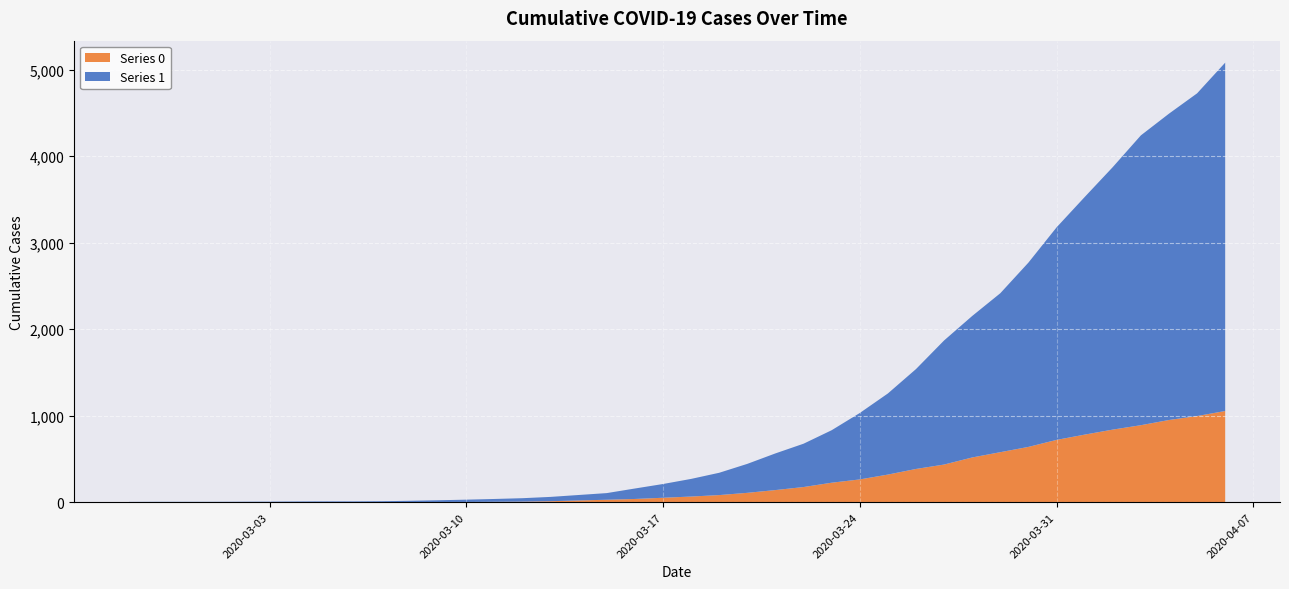

Reading left to right, transcribe all the data shown in this chart.

1: 2020-02-27=3	2020-02-28=4	2020-02-29=4	2020-03-01=4	2020-03-02=5	2020-03-03=6	2020-03-04=8	2020-03-05=9	2020-03-06=9	2020-03-07=10	2020-03-08=14	2020-03-09=20	2020-03-10=27	2020-03-11=33	2020-03-12=40	2020-03-13=50	2020-03-14=63	2020-03-15=77	2020-03-16=121	2020-03-17=159	2020-03-18=204	2020-03-19=258	2020-03-20=335	2020-03-21=424	2020-03-22=501	2020-03-23=607	2020-03-24=768	2020-03-25=938	2020-03-26=1155	2020-03-27=1435	2020-03-28=1636	2020-03-29=1838	2020-03-30=2131	2020-03-31=2457	2020-04-01=2747	2020-04-02=3035	2020-04-03=3351	2020-04-04=3542	2020-04-05=3731	2020-04-06=4028
0: 2020-02-27=0	2020-02-28=0	2020-02-29=0	2020-03-01=0	2020-03-02=0	2020-03-03=0	2020-03-04=0	2020-03-05=0	2020-03-06=0	2020-03-07=1	2020-03-08=2	2020-03-09=2	2020-03-10=2	2020-03-11=4	2020-03-12=6	2020-03-13=11	2020-03-14=20	2020-03-15=28	2020-03-16=37	2020-03-17=51	2020-03-18=65	2020-03-19=82	2020-03-20=108	2020-03-21=140	2020-03-22=175	2020-03-23=225	2020-03-24=263	2020-03-25=319	2020-03-26=384	2020-03-27=435	2020-03-28=517	2020-03-29=578	2020-03-30=639	2020-03-31=720	2020-04-01=781	2020-04-02=839	2020-04-03=890	2020-04-04=950	2020-04-05=996	2020-04-06=1054